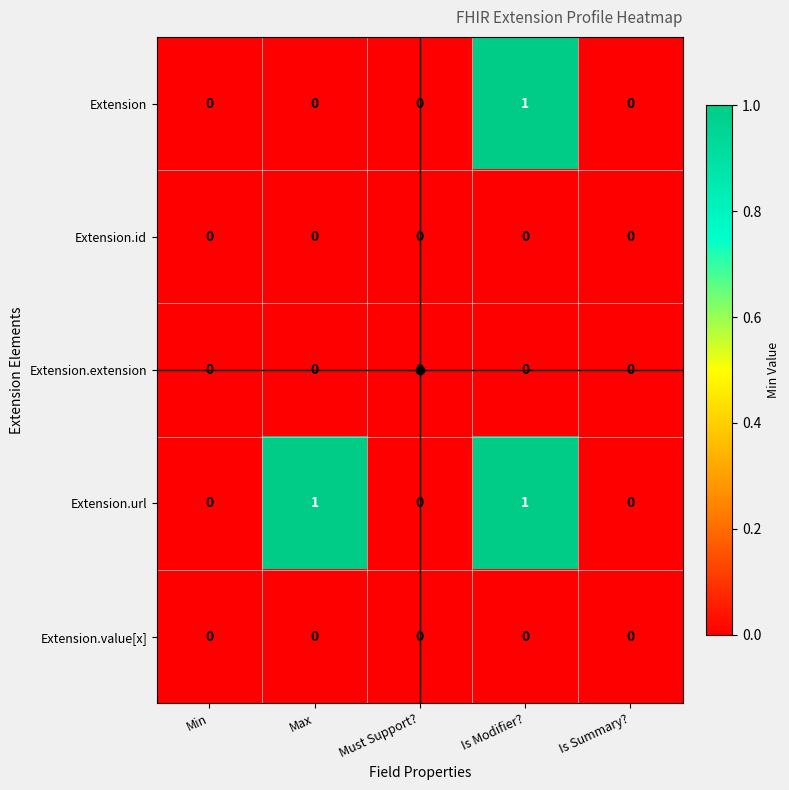

Which series has the largest total across all categories?

Extension.url